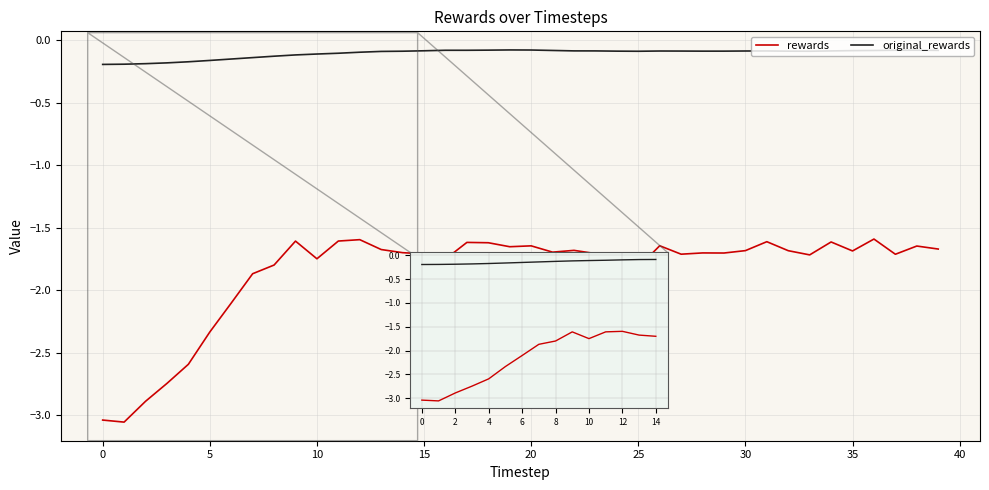

Which series has the widest spread of values?

rewards